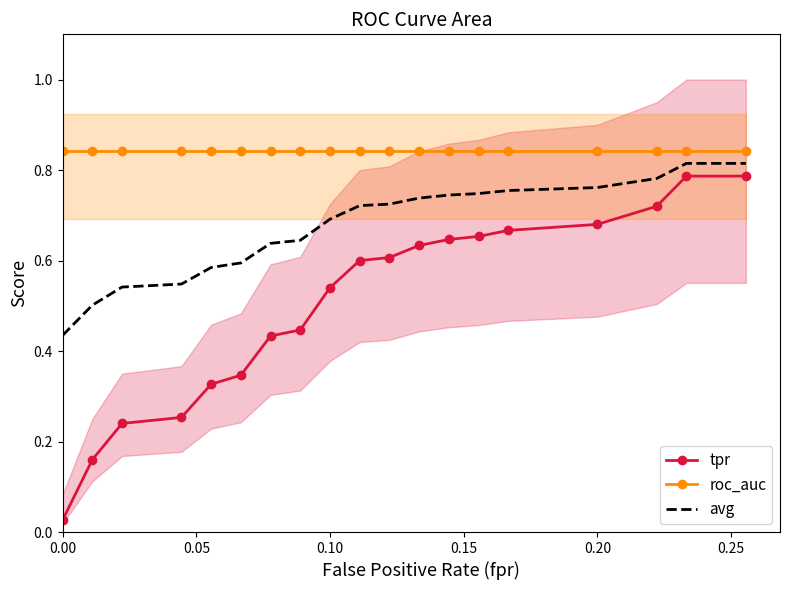

True or false: roc_auc and avg cross at least once.

False